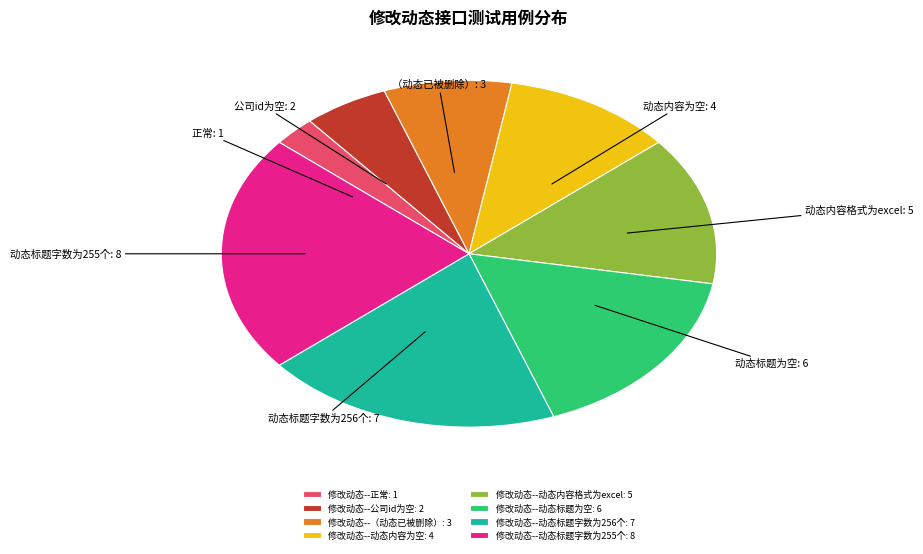

Does 修改动态--动态内容为空 account for over 50% of the chart?

No